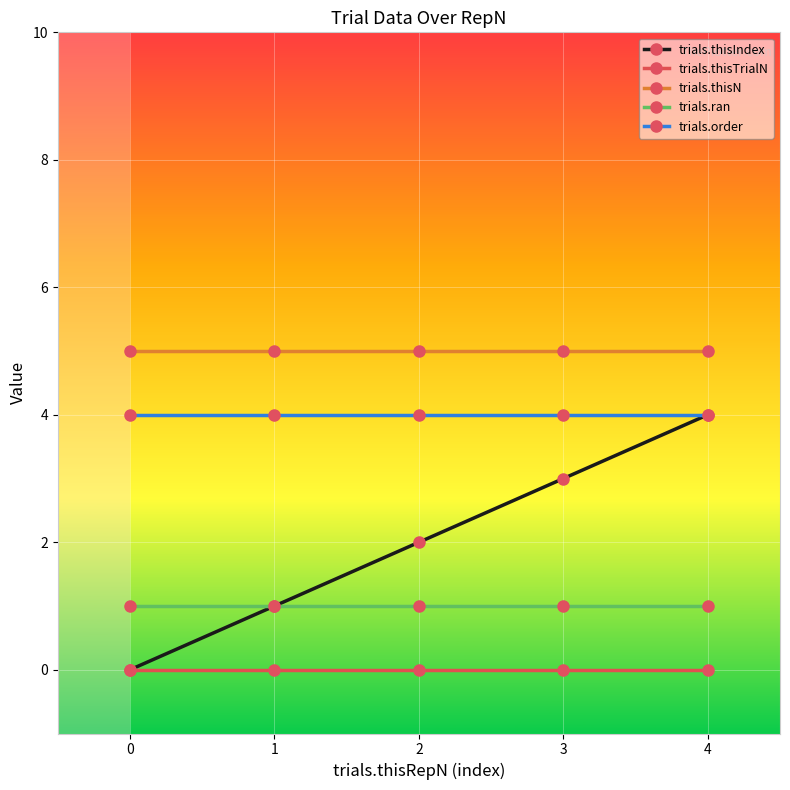

True or false: trials.thisN and trials.order intersect in this chart.

False